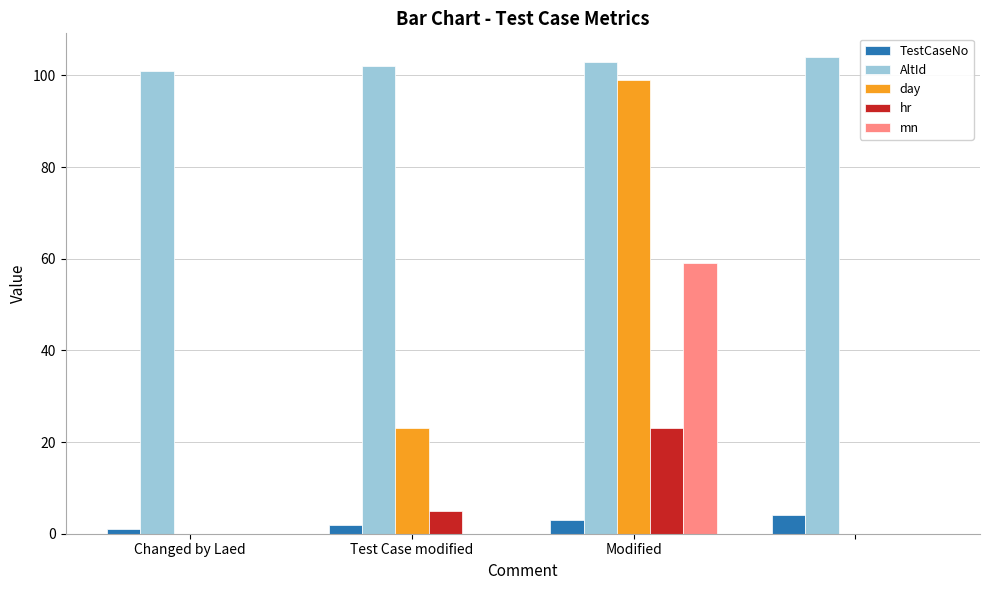

Which series has the largest total across all categories?

AltId